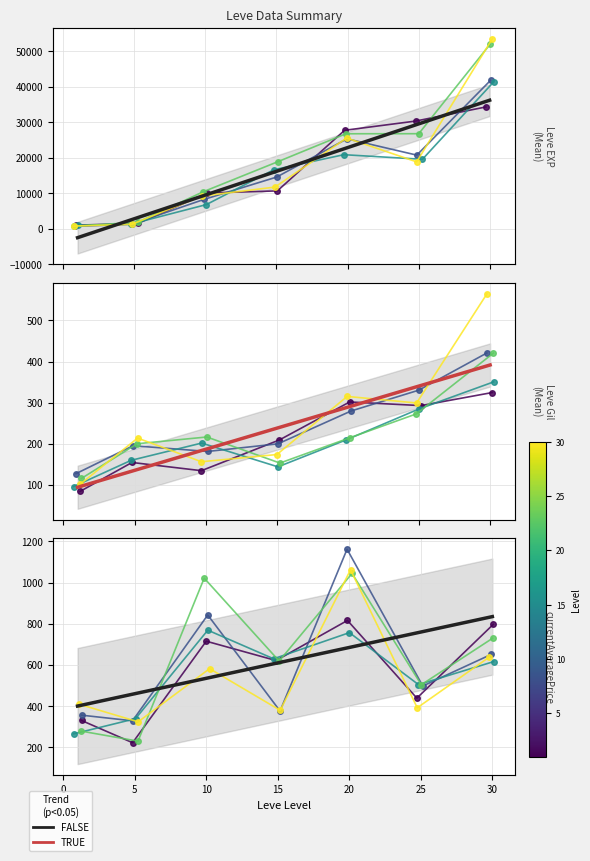

Where does the Leve EXP series first go above 18854?

15